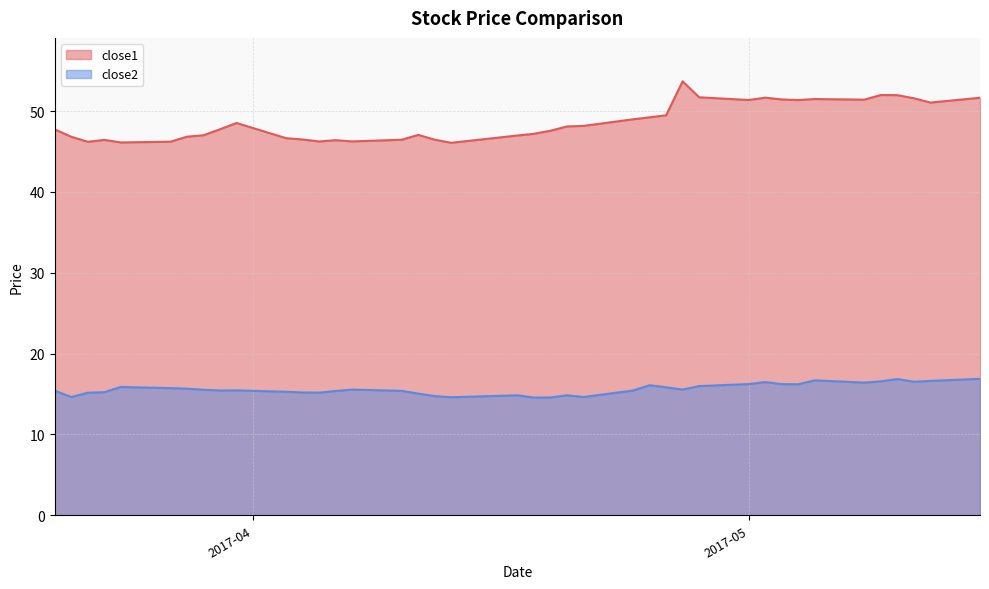

How many interior local peaks does the close2 series have?

9